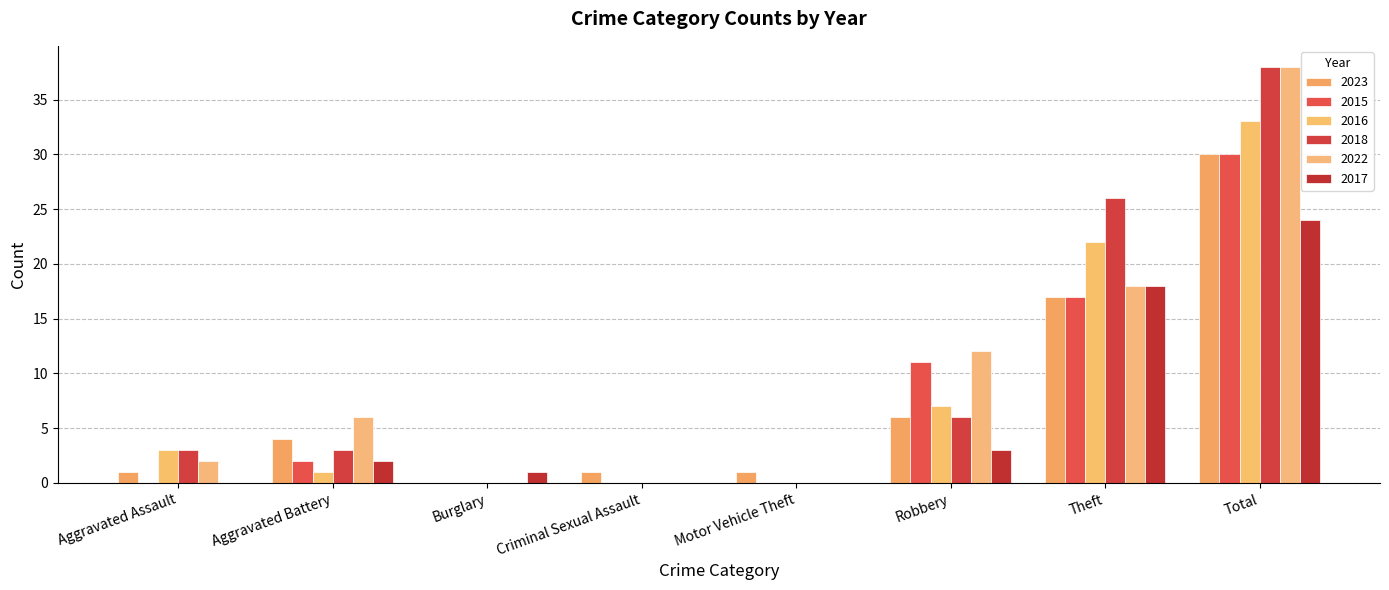

How many groups of bars are there?

8